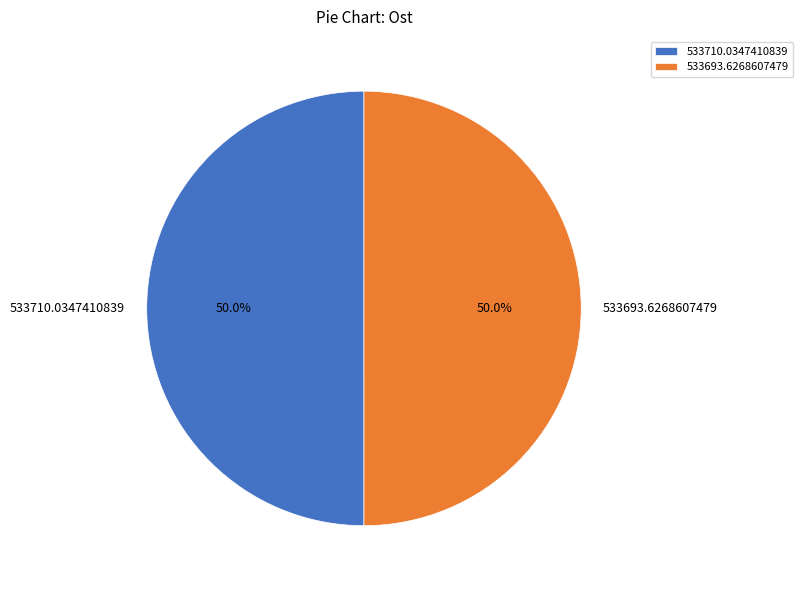

What percentage is the 533693.6268607479 slice, to the nearest percent?

50%